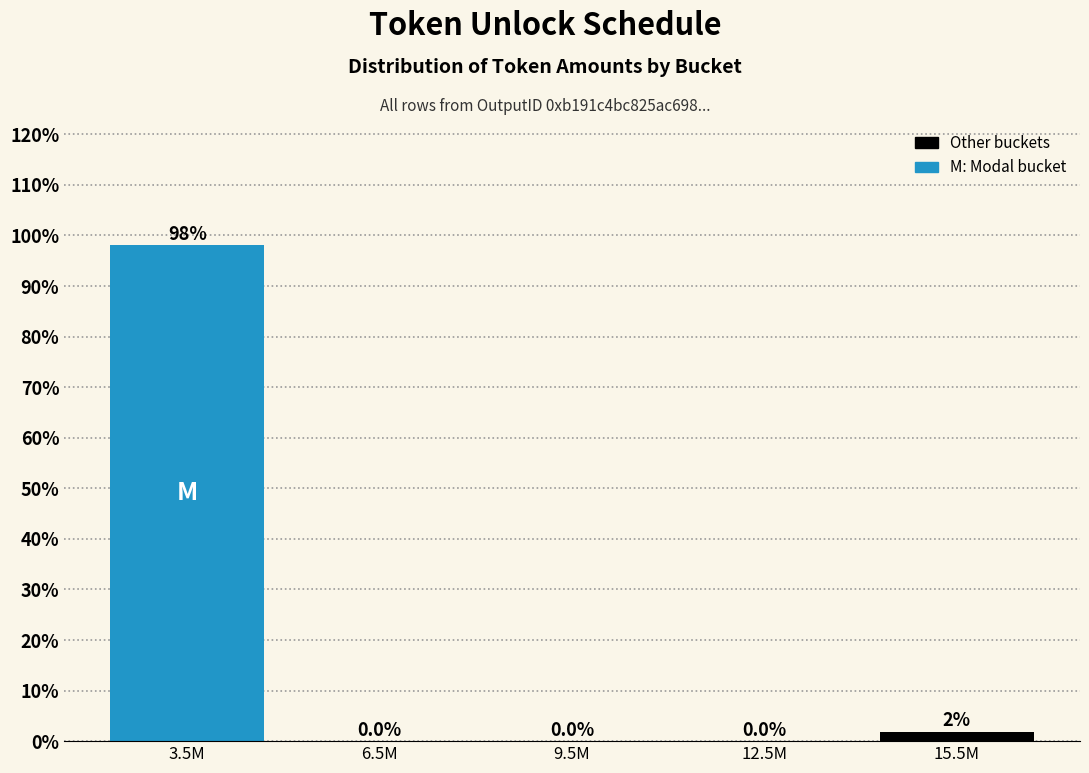

True or false: the data shows 56.4 at 12.5M.

False